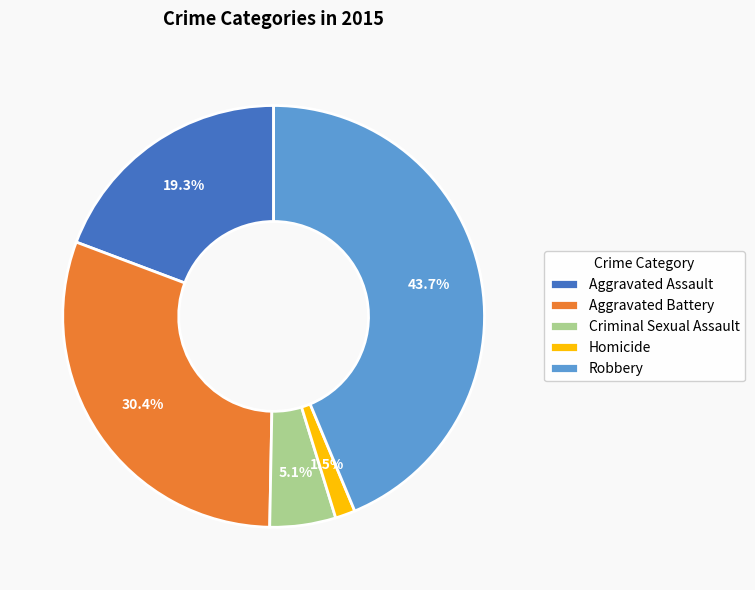

How many segments does this pie chart have?

5